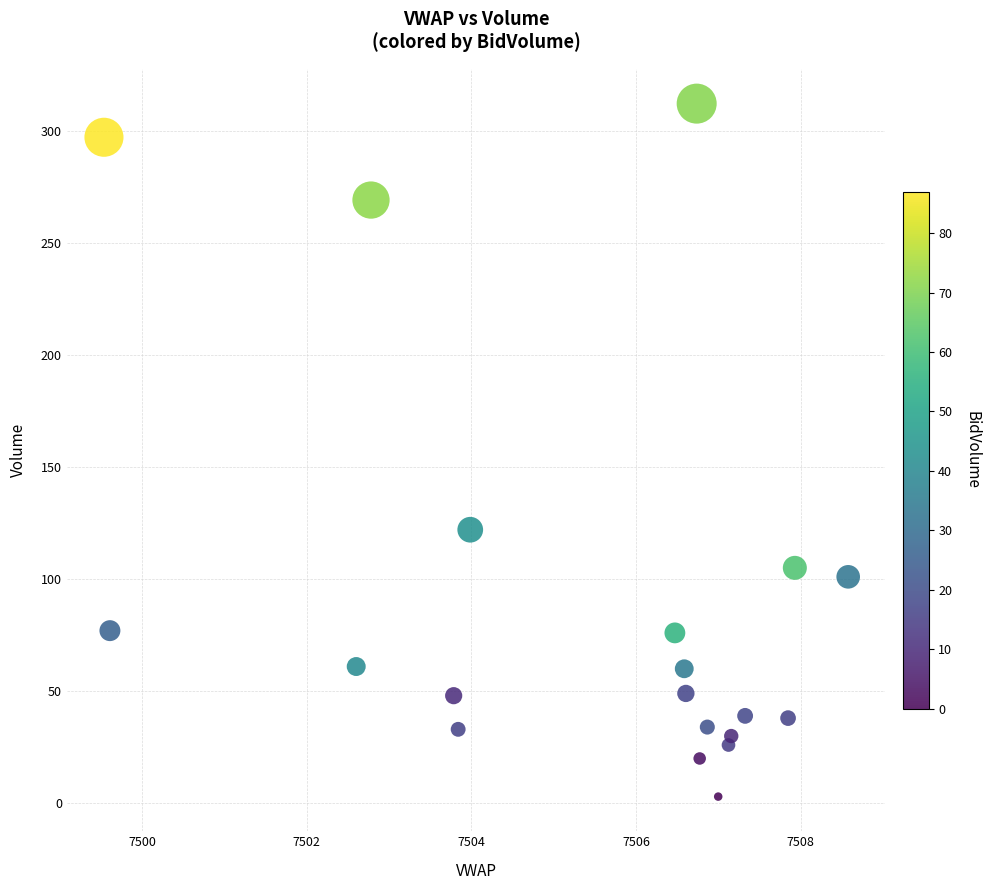

What Y value in the scatter plot is closest to 157?

122